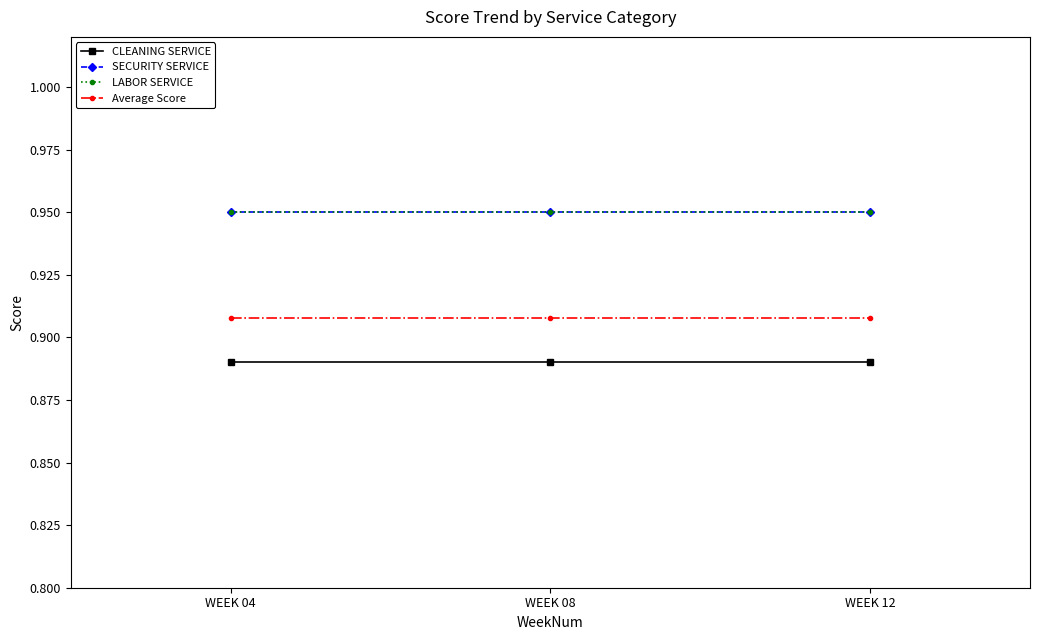

What is the sum of the CLEANING SERVICE values at WEEK 04 and WEEK 12?

1.8